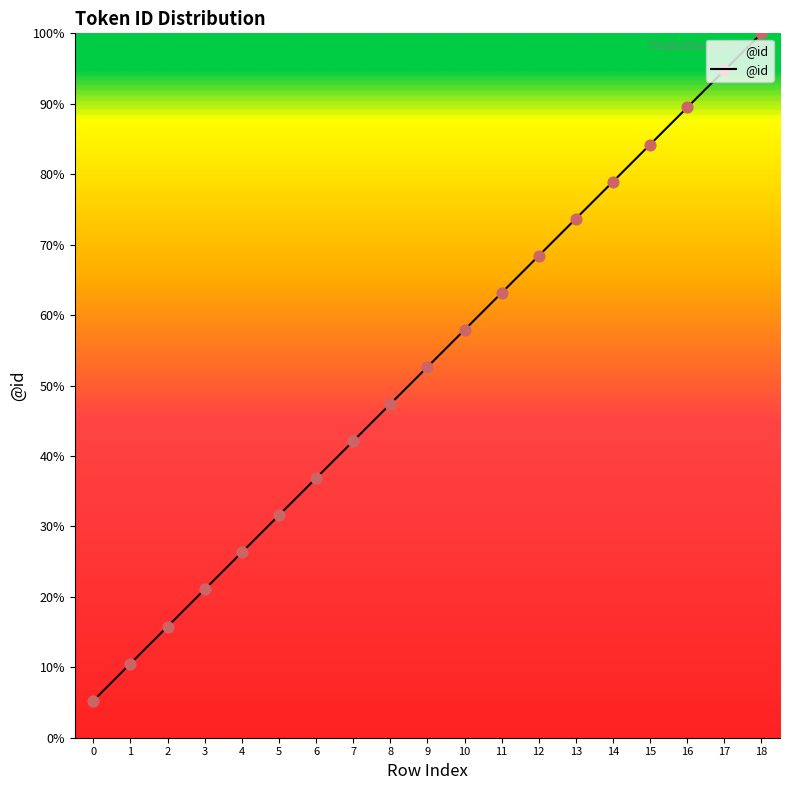

Does the chart have visible grid lines?

No